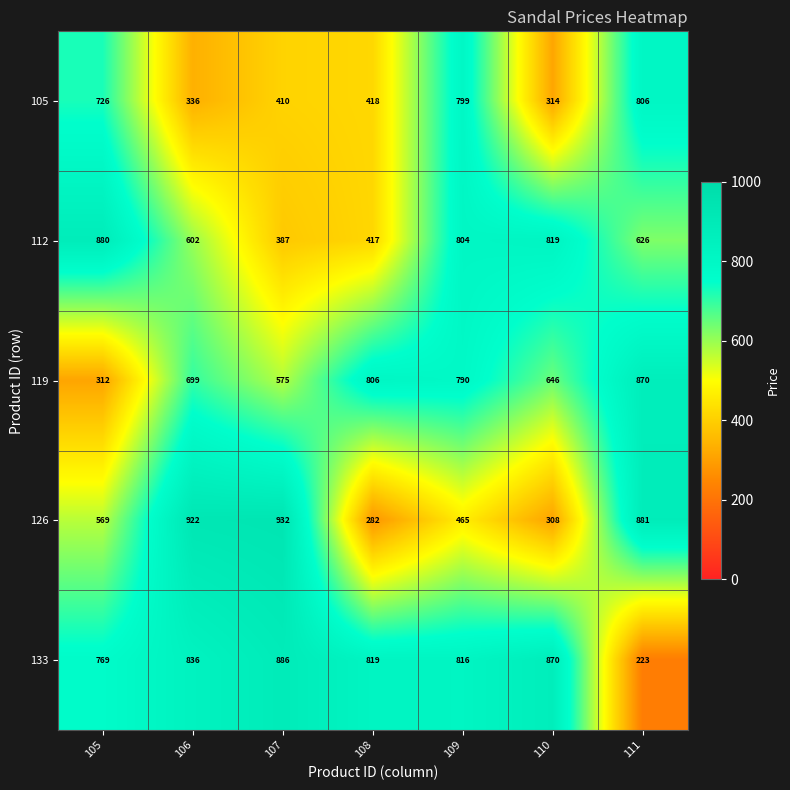

Where does the 112 series first go above 626?

105